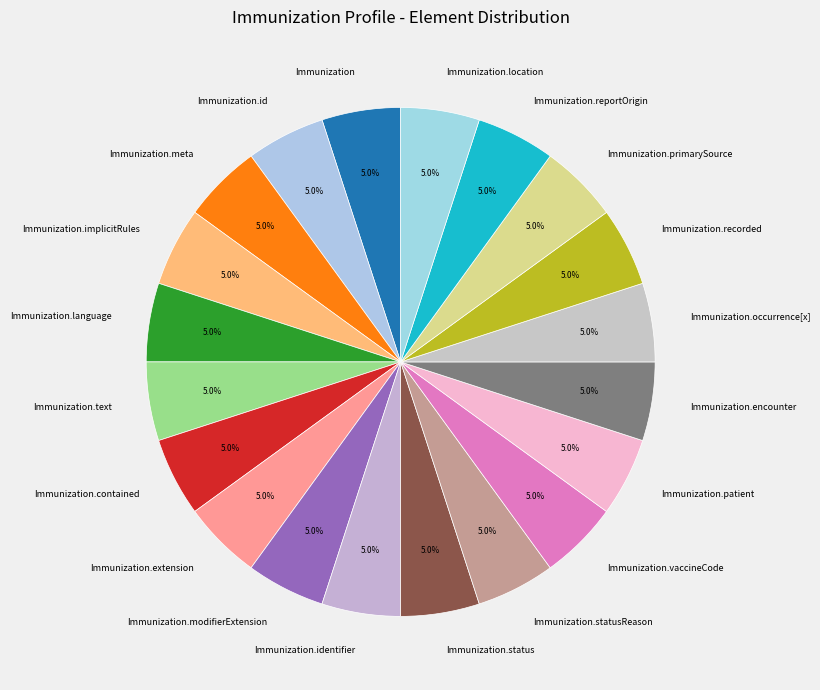

What is the total percentage of Immunization.modifierExtension and Immunization.extension?

10.0%